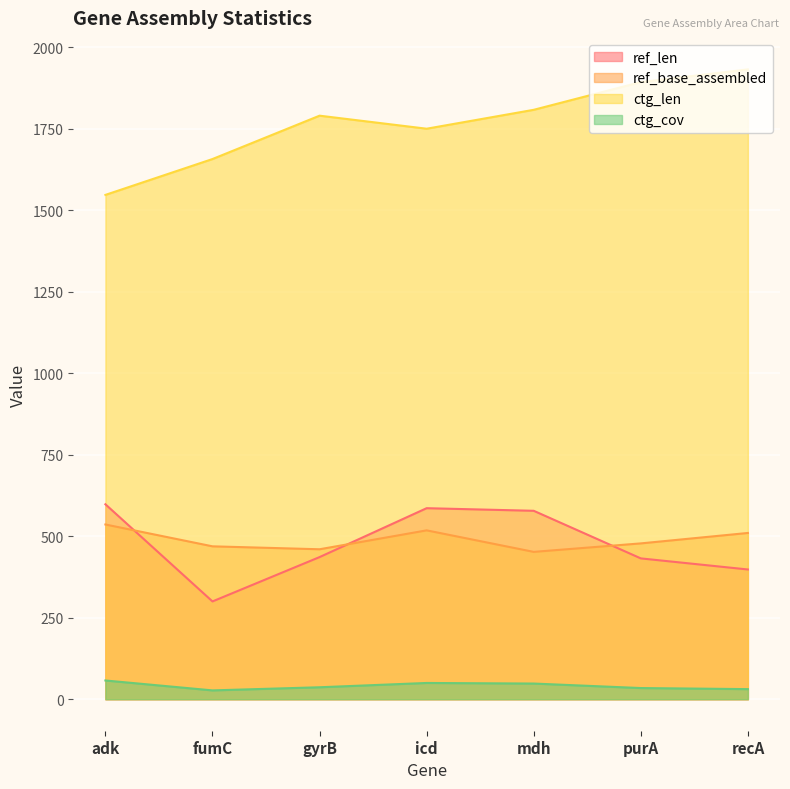

What is the total value across all series at purA?

2837.3